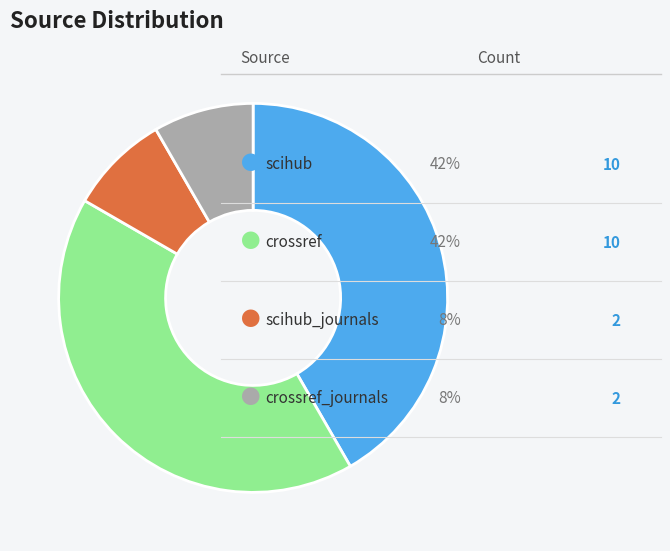

Is there any slice that represents more than half of the pie?

No